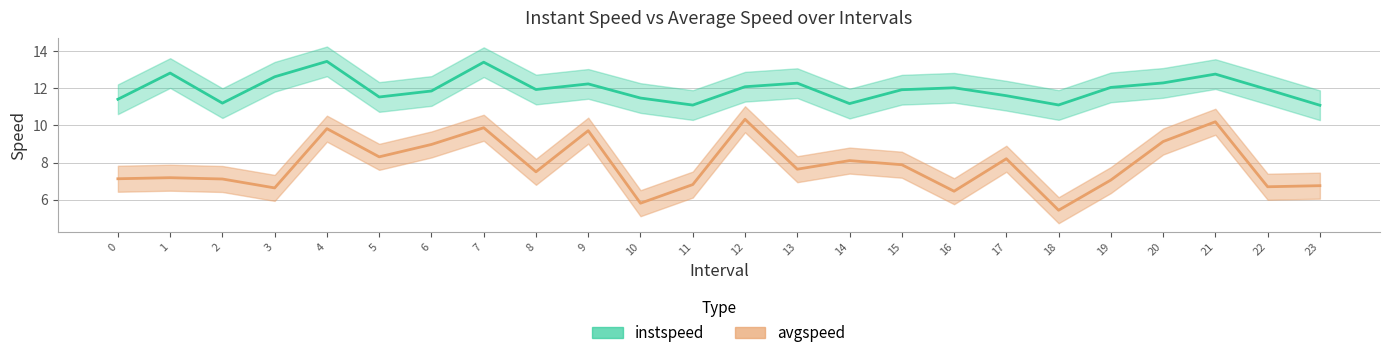

At which category is the sum across all series the highest?

7